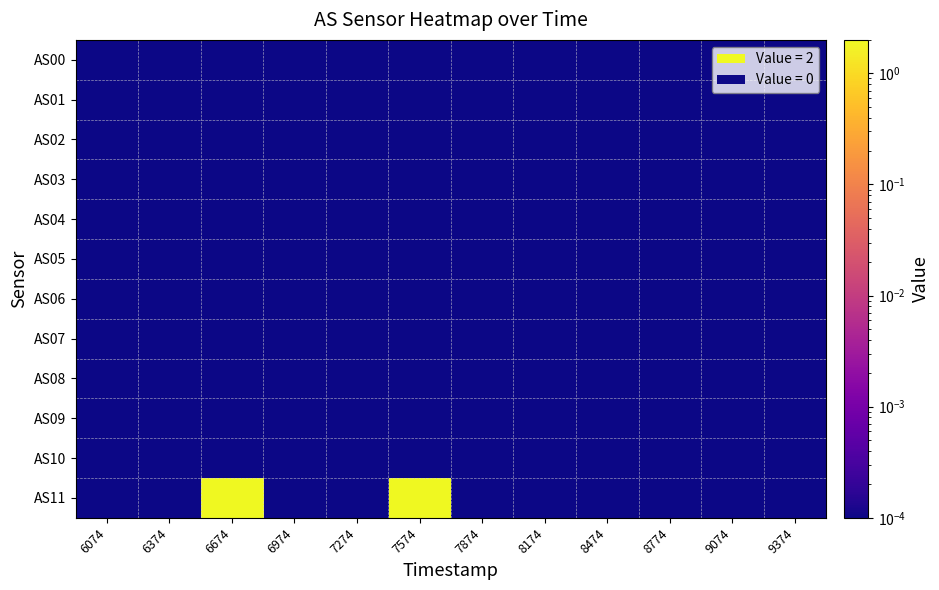

Which has a higher value, 7274 or 8174?

7274